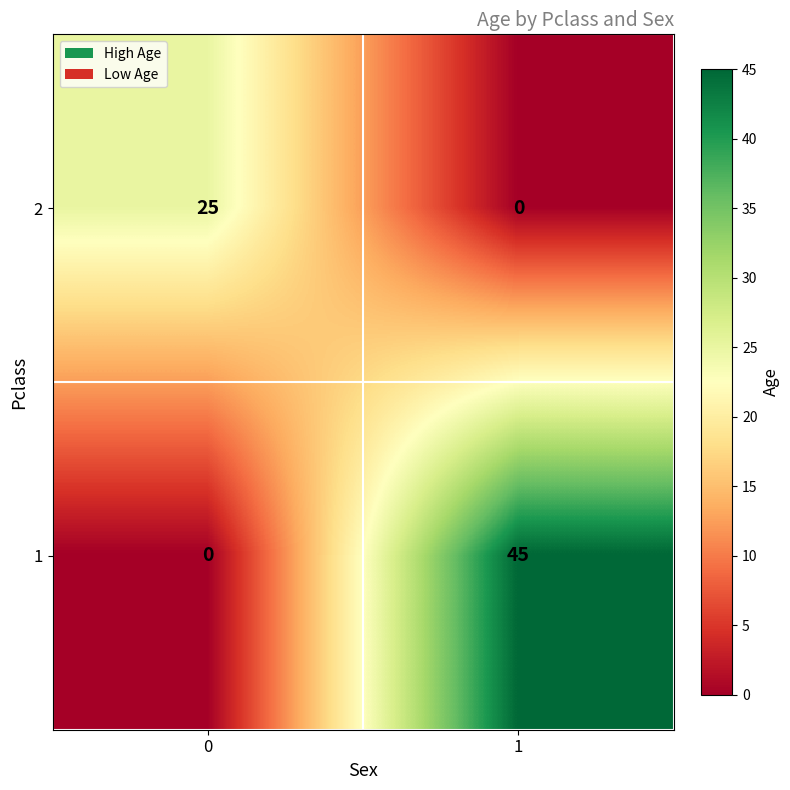

List the series in order of their overall mean, lowest first.

2, 1